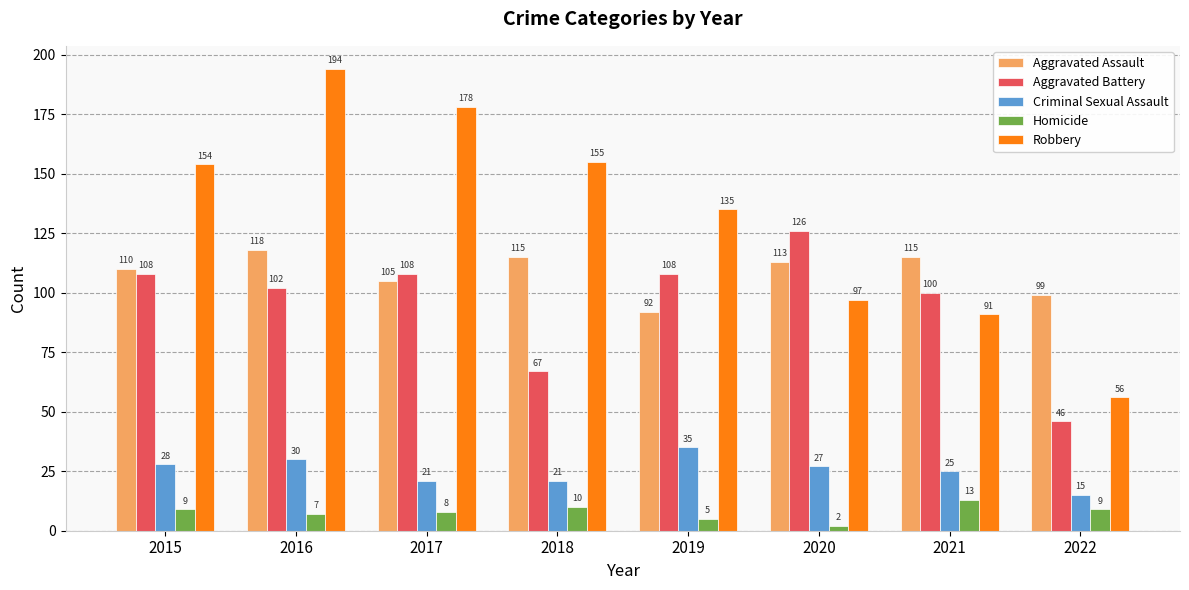

Count the number of data series in this chart.

5